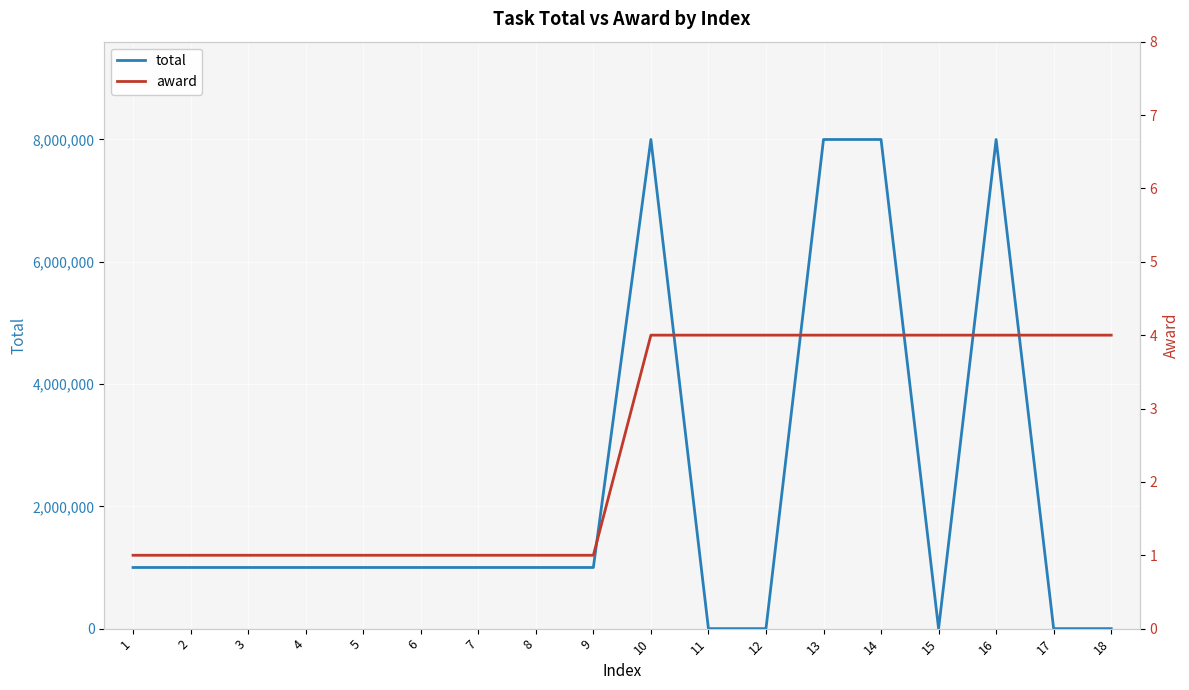

What is the difference between the maximum and minimum values in the total series?

7999999